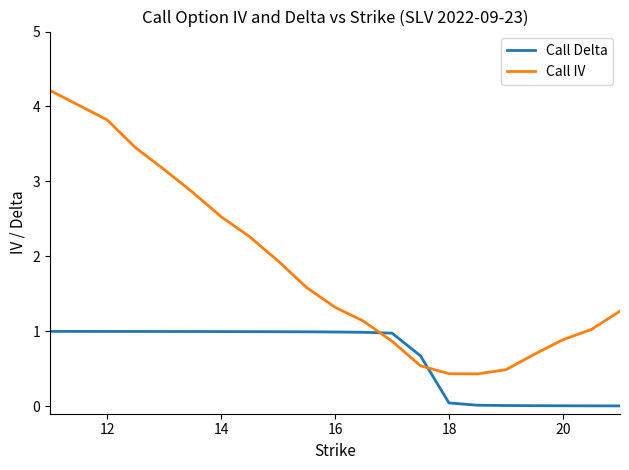

Which series has the widest spread of values?

Call IV